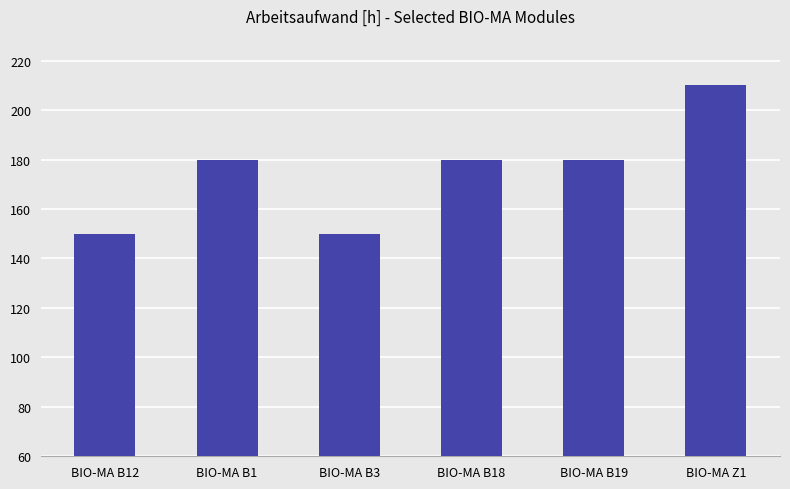

Does the chart contain stacked bars?

No